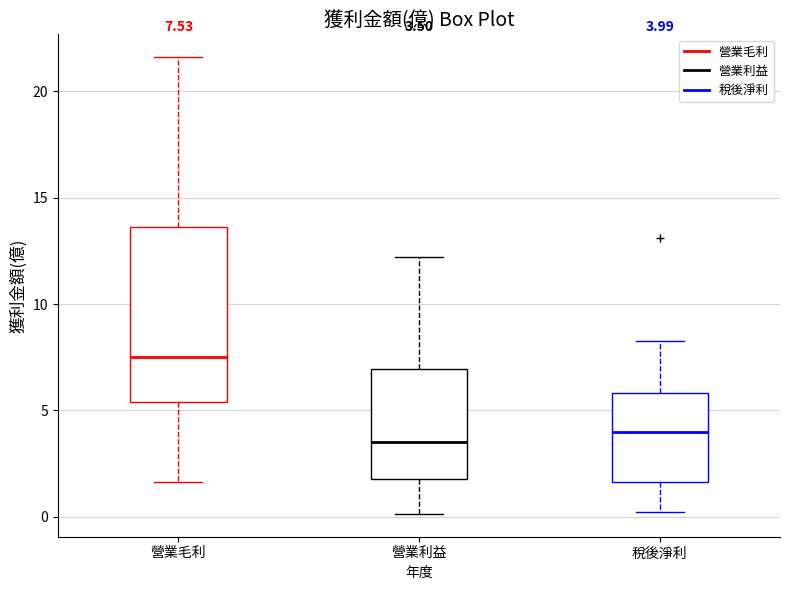

Which box is the tallest, from its lower edge to its upper edge?

營業毛利